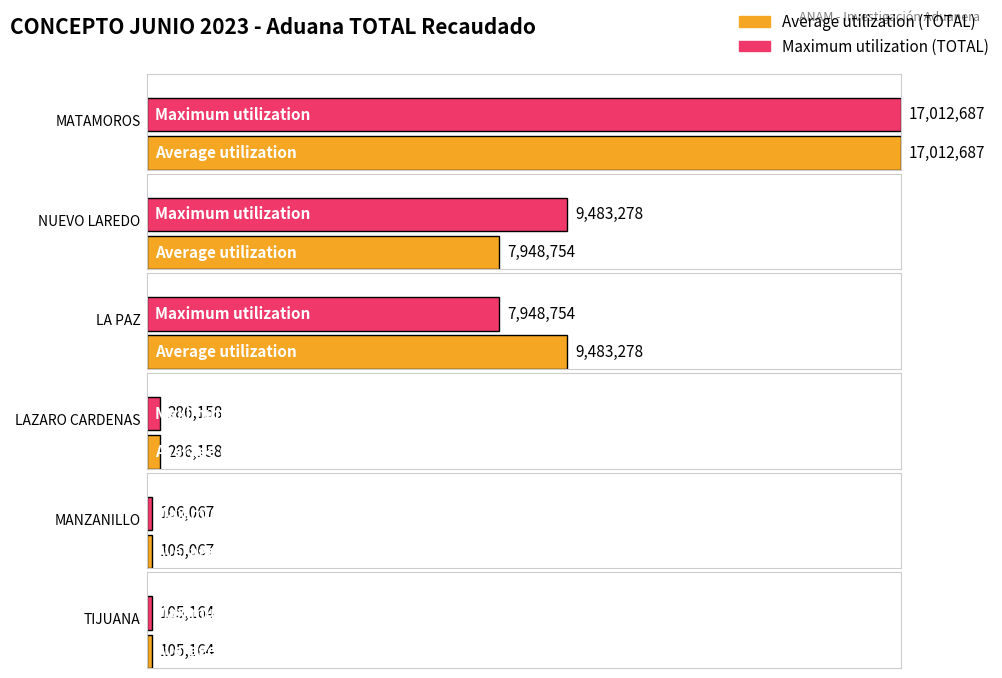

Reading left to right, transcribe all the data shown in this chart.

Average utilization: MATAMOROS=17012687	NUEVO LAREDO=7948754	LA PAZ=9483278	LAZARO CARDENAS=286158	MANZANILLO=106067	TIJUANA=105164
Maximum utilization: MATAMOROS=17012687	NUEVO LAREDO=9483278	LA PAZ=7948754	LAZARO CARDENAS=286158	MANZANILLO=106067	TIJUANA=105164